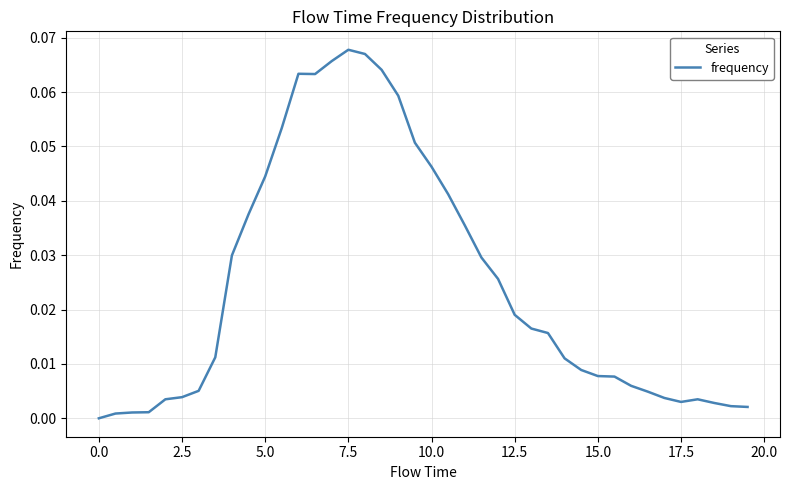

How many lines are shown in the chart?

1